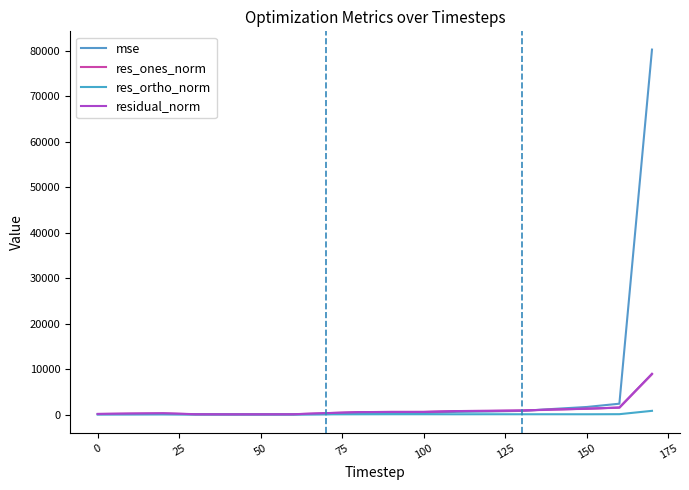

What are all the series names shown in the legend?

mse, res_ones_norm, res_ortho_norm, residual_norm